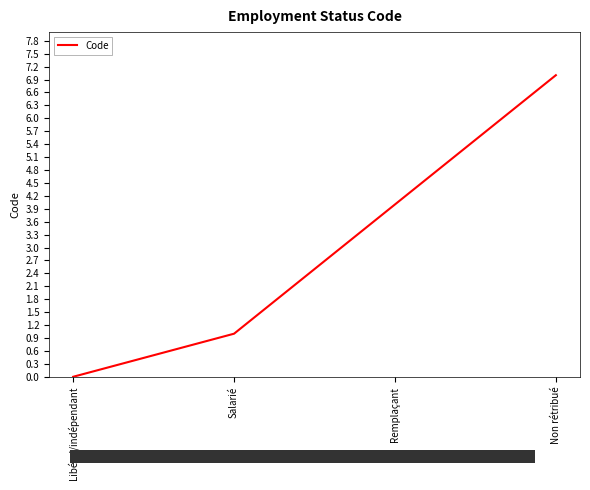

What position from the right is Salarié?

3